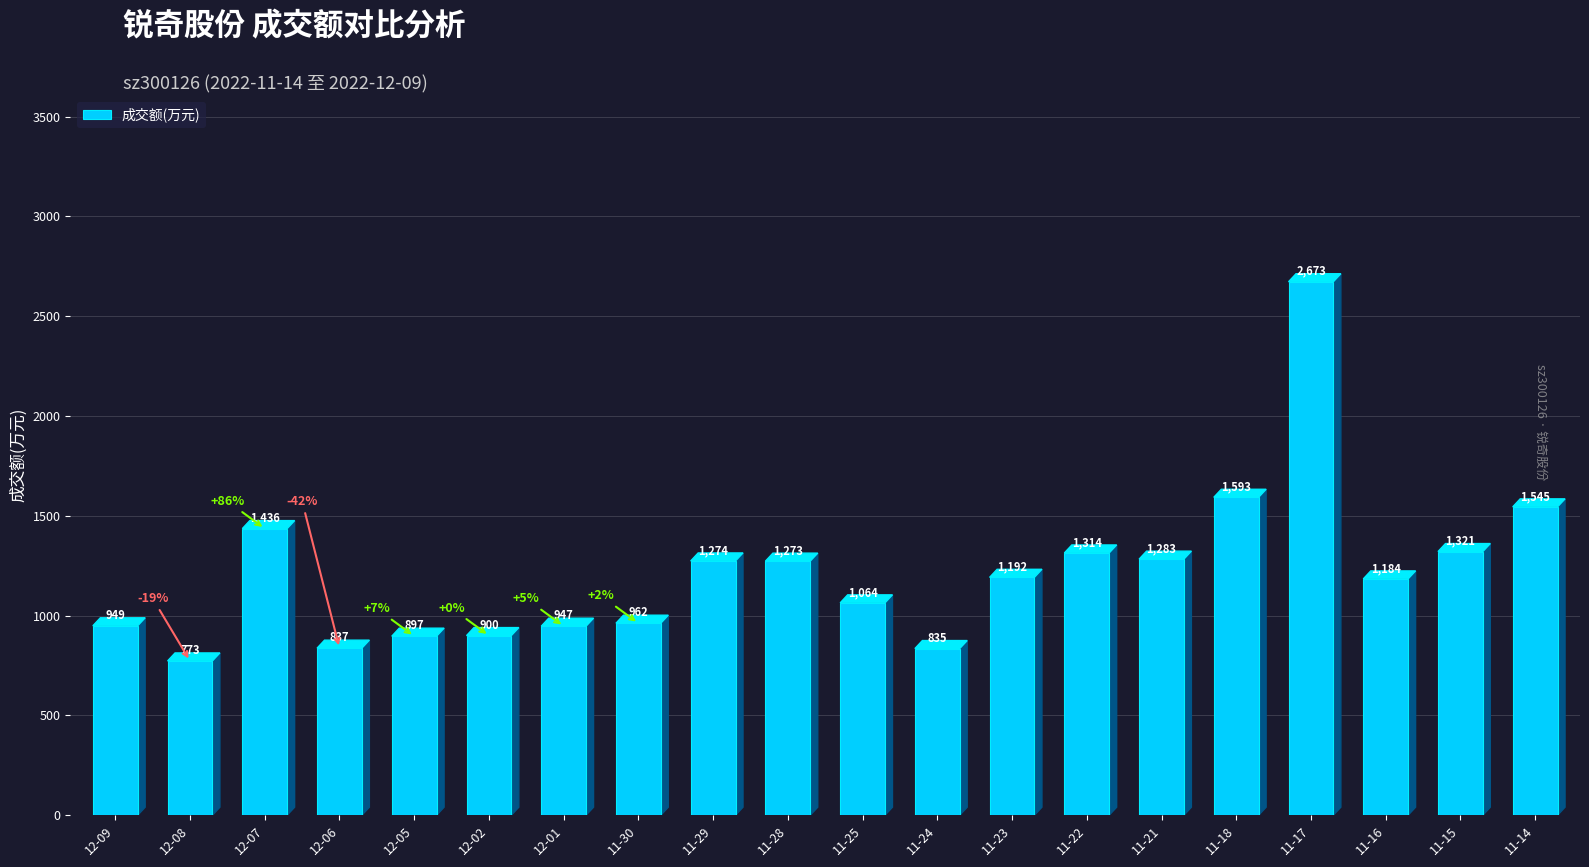

What position from the right is 12-09?

20